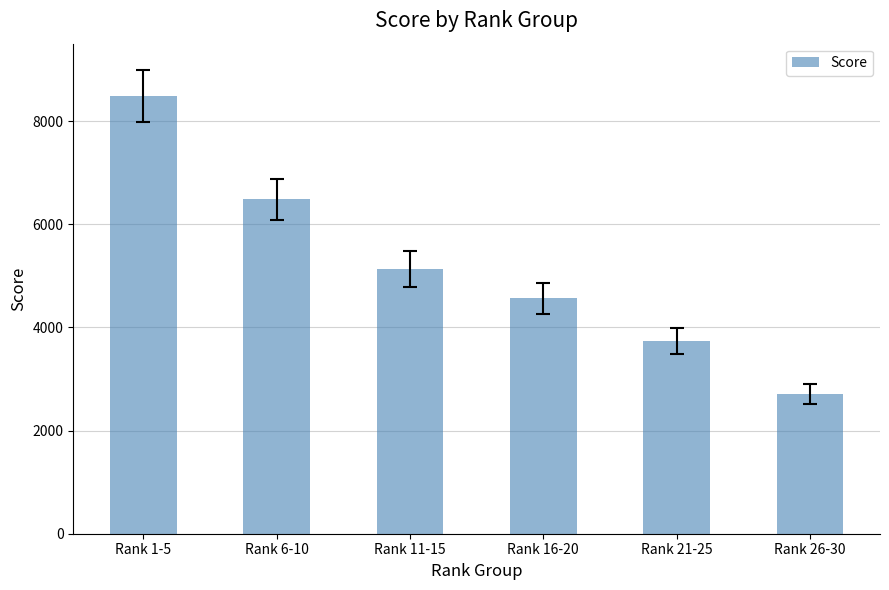

Rank the categories by value from highest to lowest.

Rank 1-5, Rank 6-10, Rank 11-15, Rank 16-20, Rank 21-25, Rank 26-30